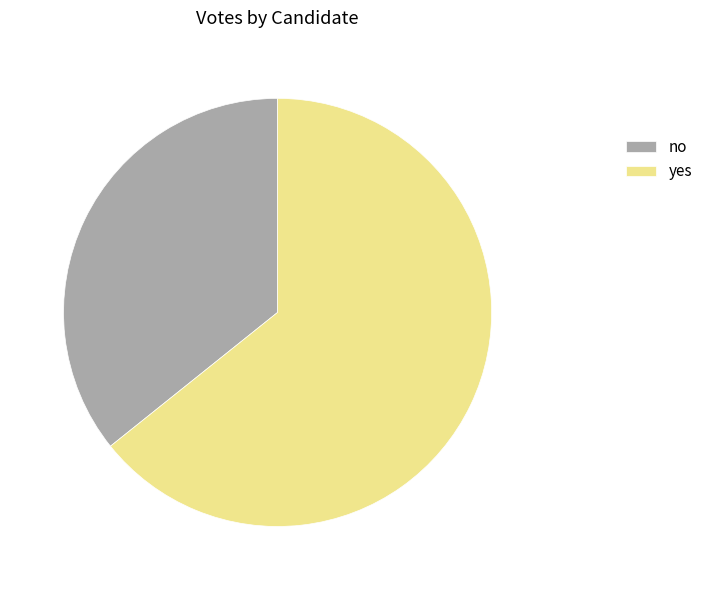

Which slice represents more than half of the pie?

yes